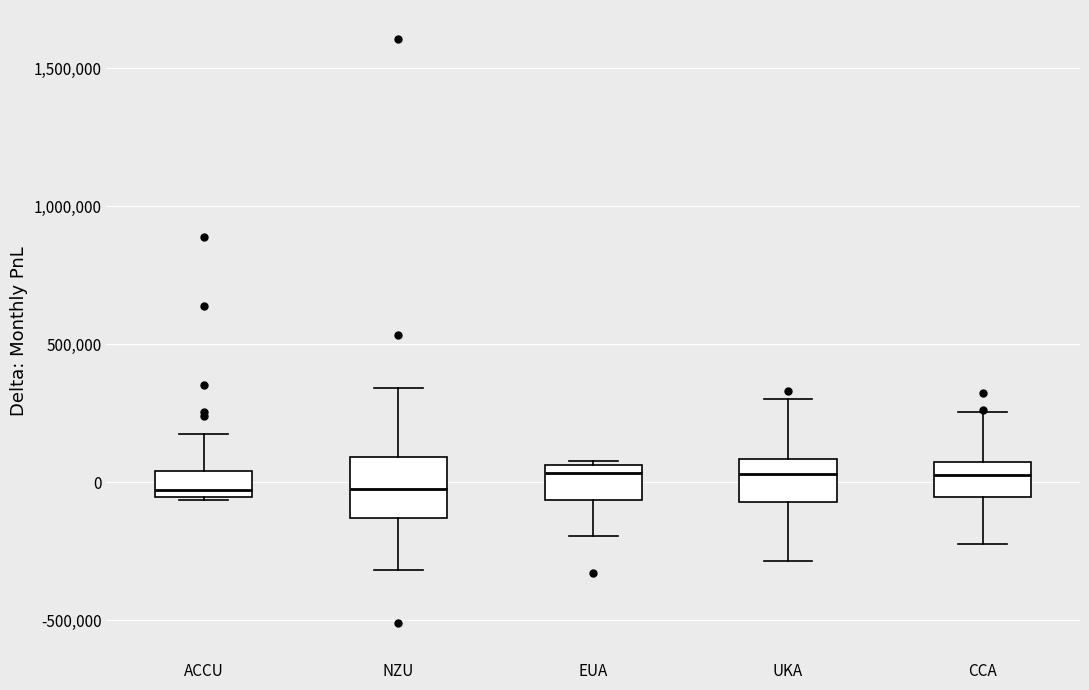

Reading left to right, transcribe this box plot: for each box, give where its median line is, the range the box spans, and where its two whiskers end, as read against the y-axis. The values are not printed on the chart, so give them approximately, as read against the axis.

ACCU: median -50000 (just above the box's lower edge), box -50000 to 50000, whiskers -50000 to 150000
NZU: median 0, box -150000 to 100000, whiskers -300000 to 350000
EUA: median 50000 (just below the box's upper edge), box -50000 to 50000, whiskers -200000 to 100000
UKA: median 50000, box -50000 to 100000, whiskers -300000 to 300000
CCA: median 50000 (inside the box), box -50000 to 50000, whiskers -200000 to 250000